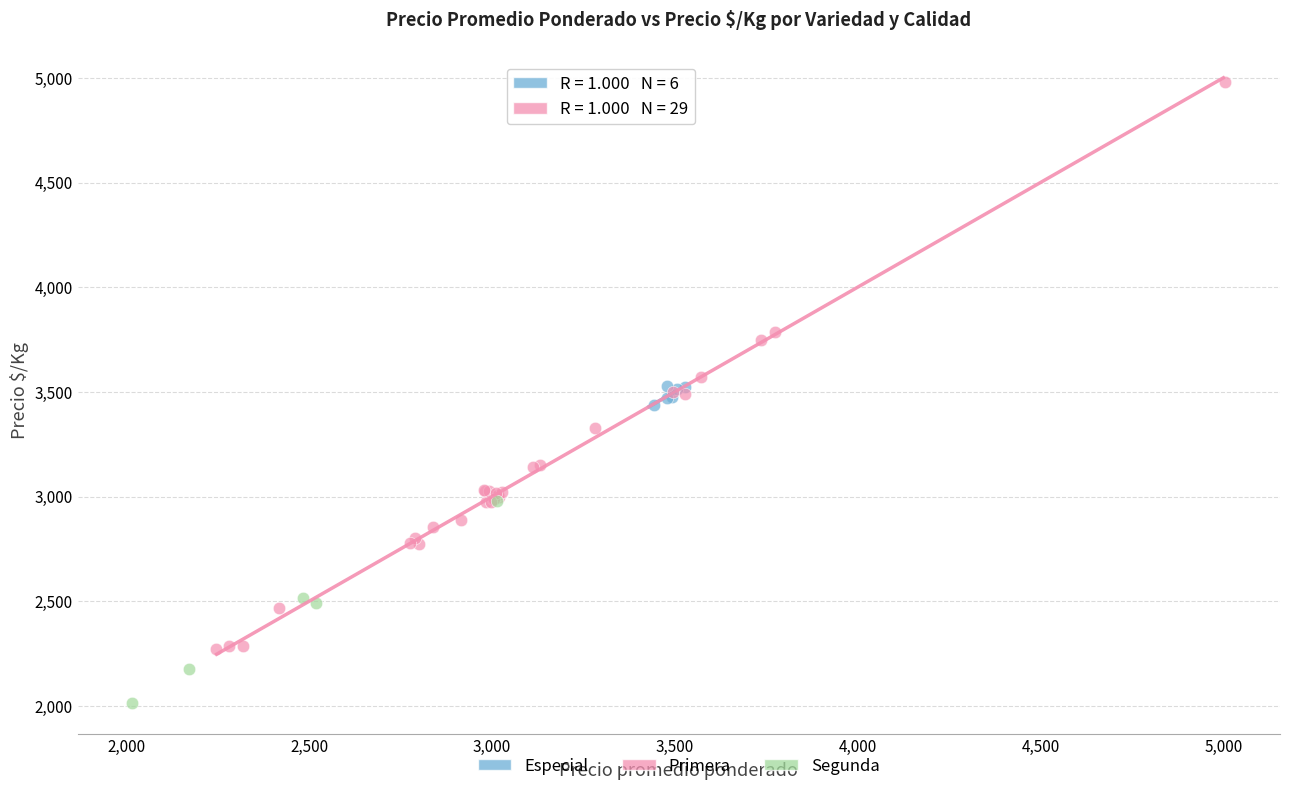

Which series has the widest spread of Y values?

Primera